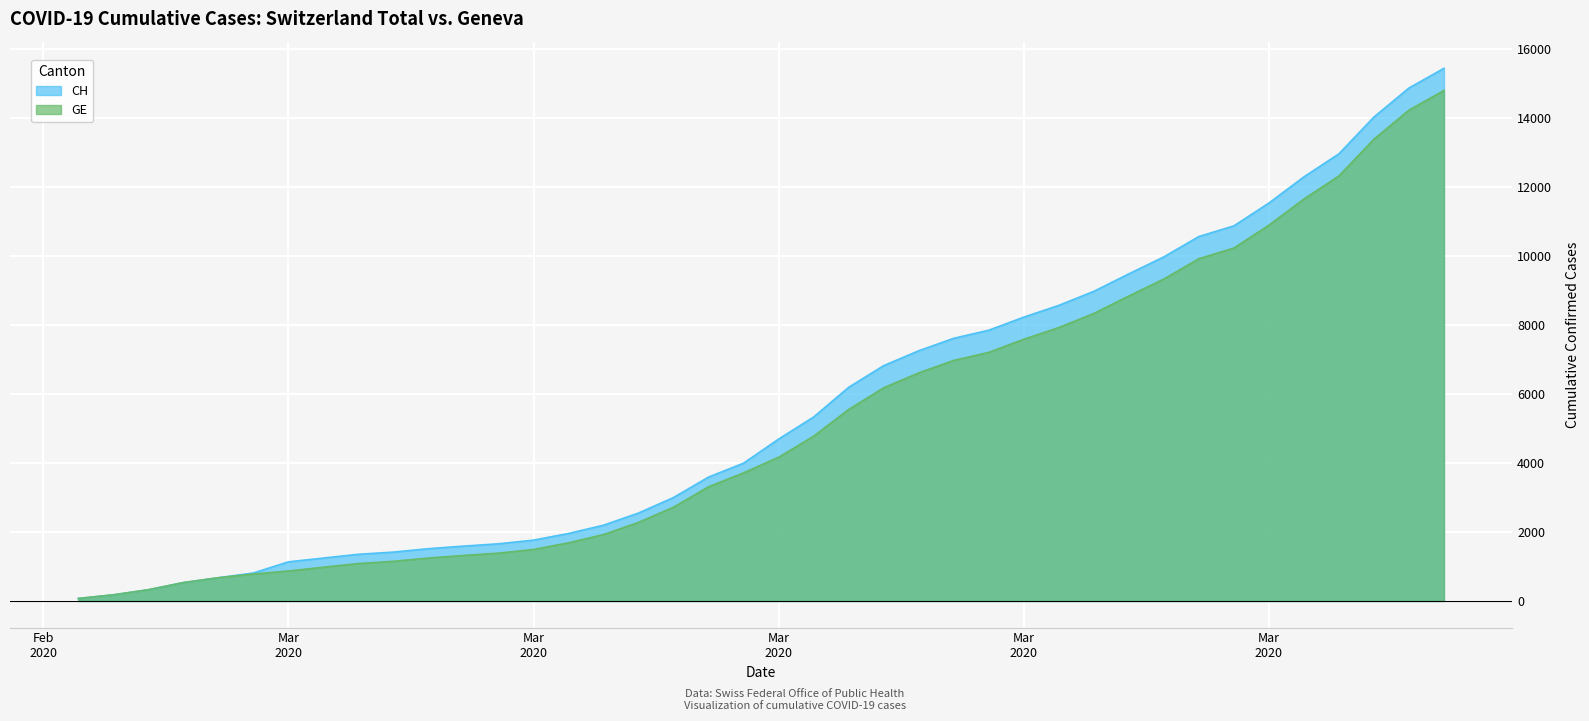

True or false: CH and GE cross at least once.

False